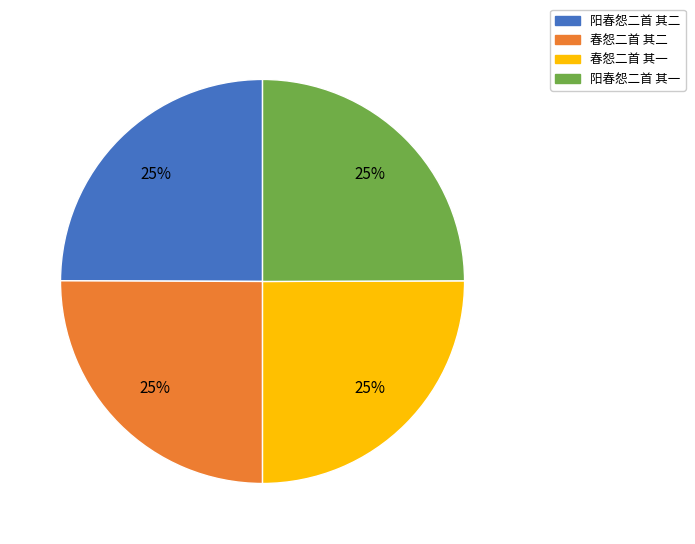

To the nearest percent, what is the average slice percentage?

25%